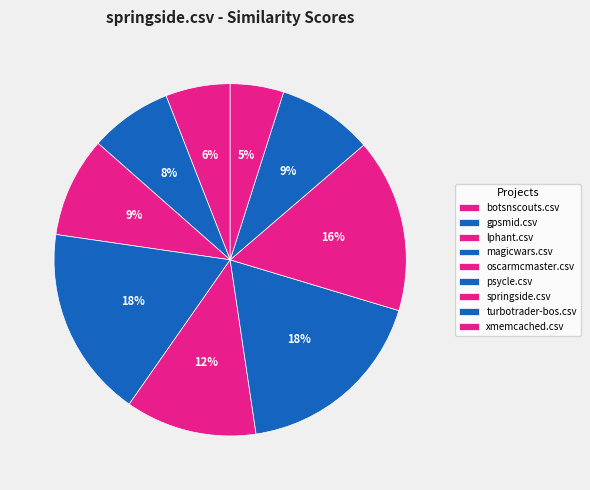

To the nearest percent, what percentage of the pie is lphant.csv?

9%